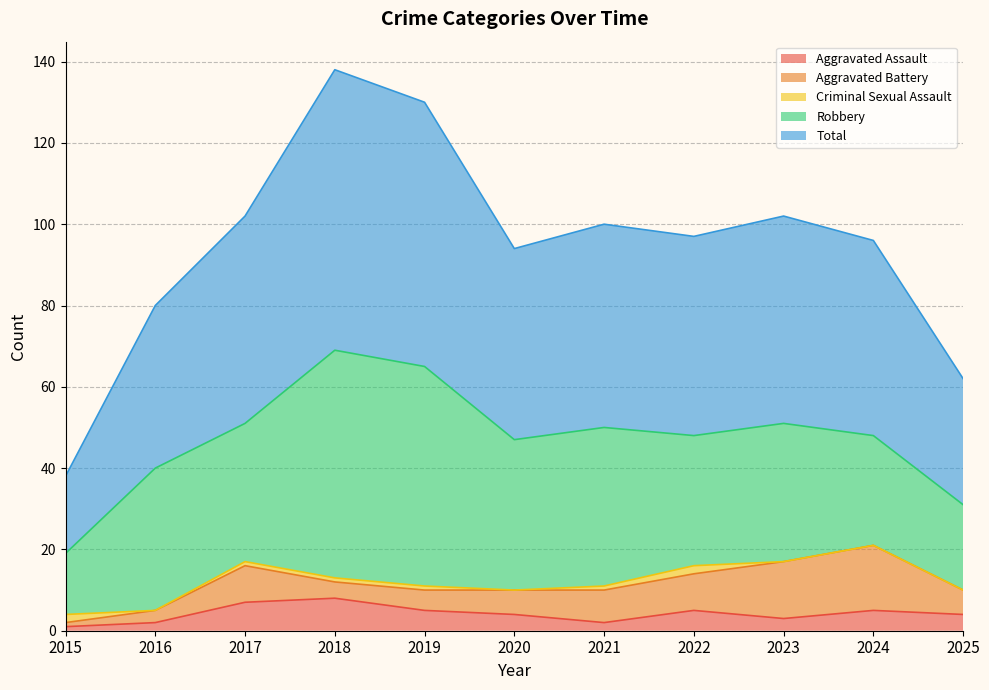

What is the greatest value displayed?

69